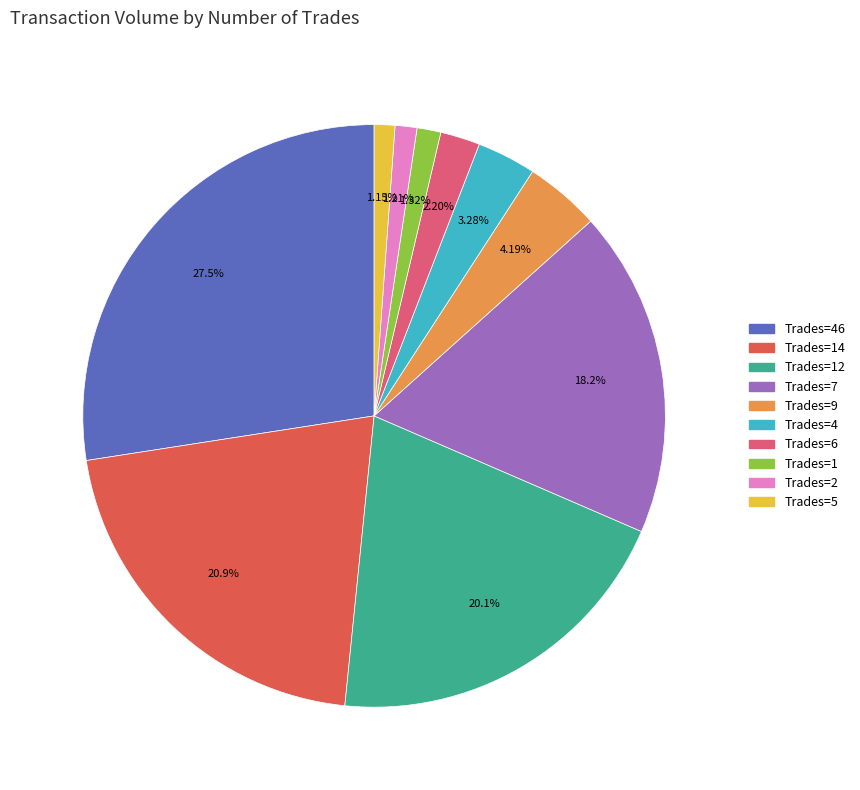

Does any single category account for the majority?

No